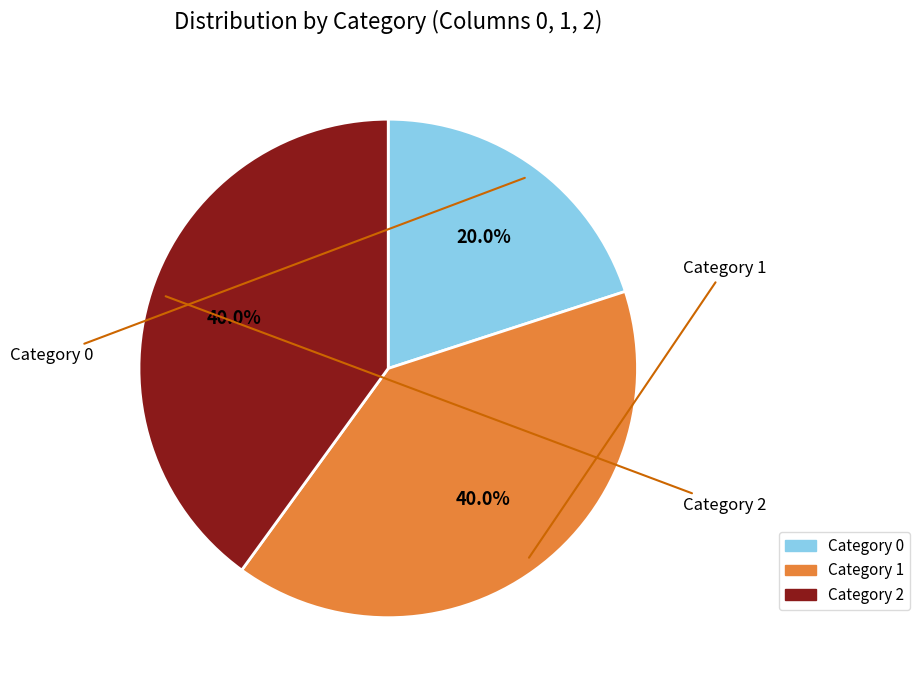

Is there a majority slice in this chart?

No